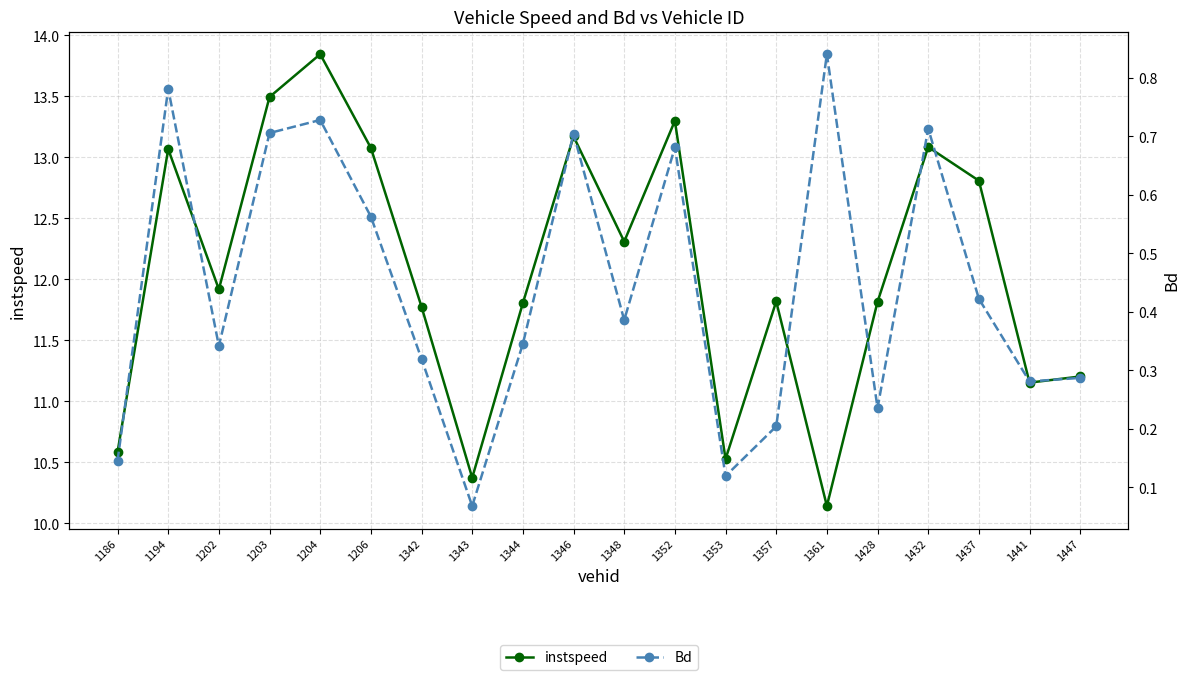

At which label does instspeed reach its peak?

1204